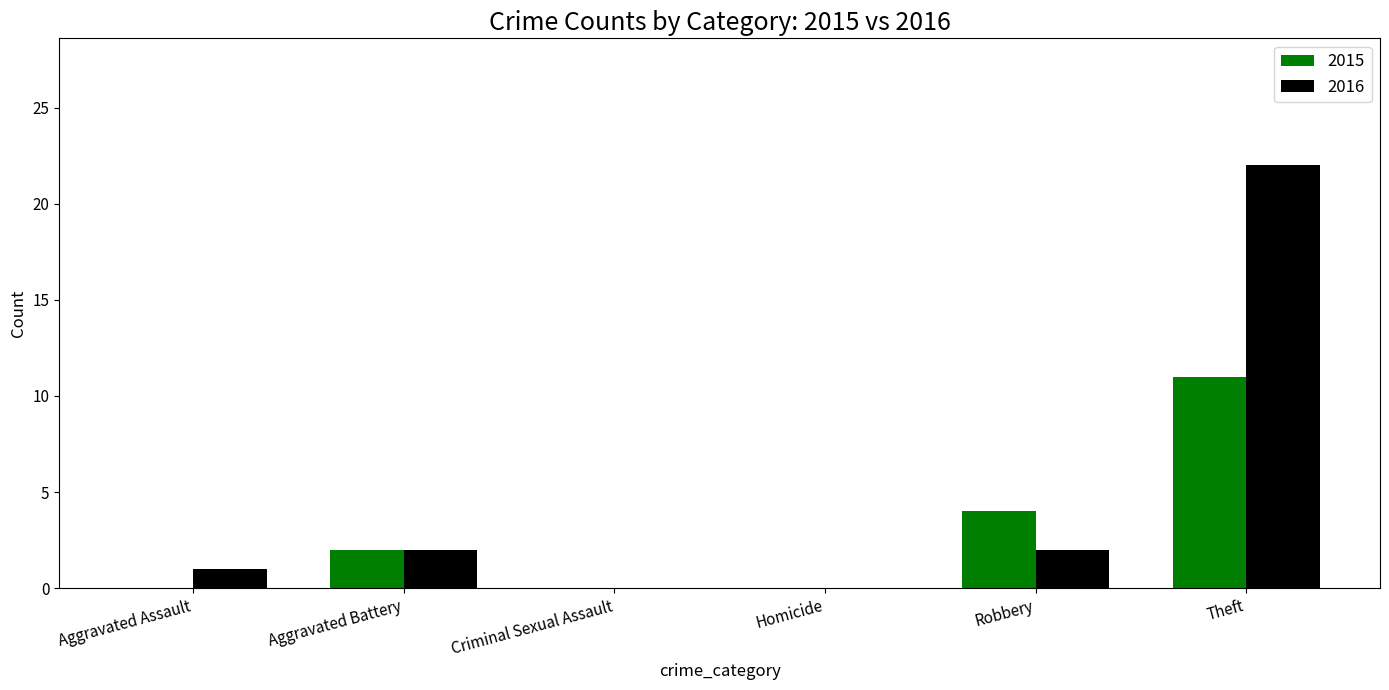

What is the sum of the 2015 values at Theft and Robbery?

15